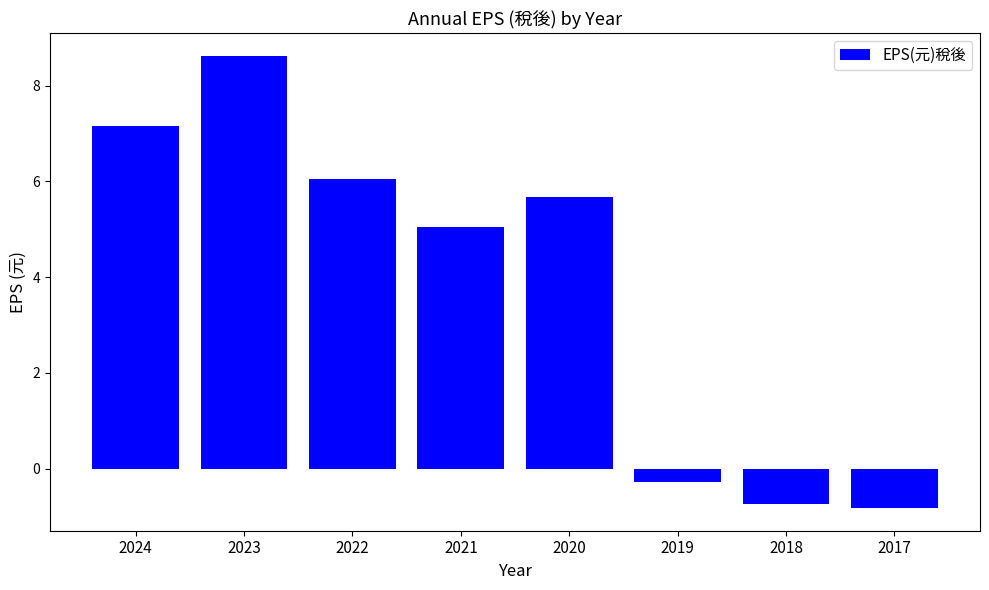

At which category does the chart reach its peak across all series?

2023